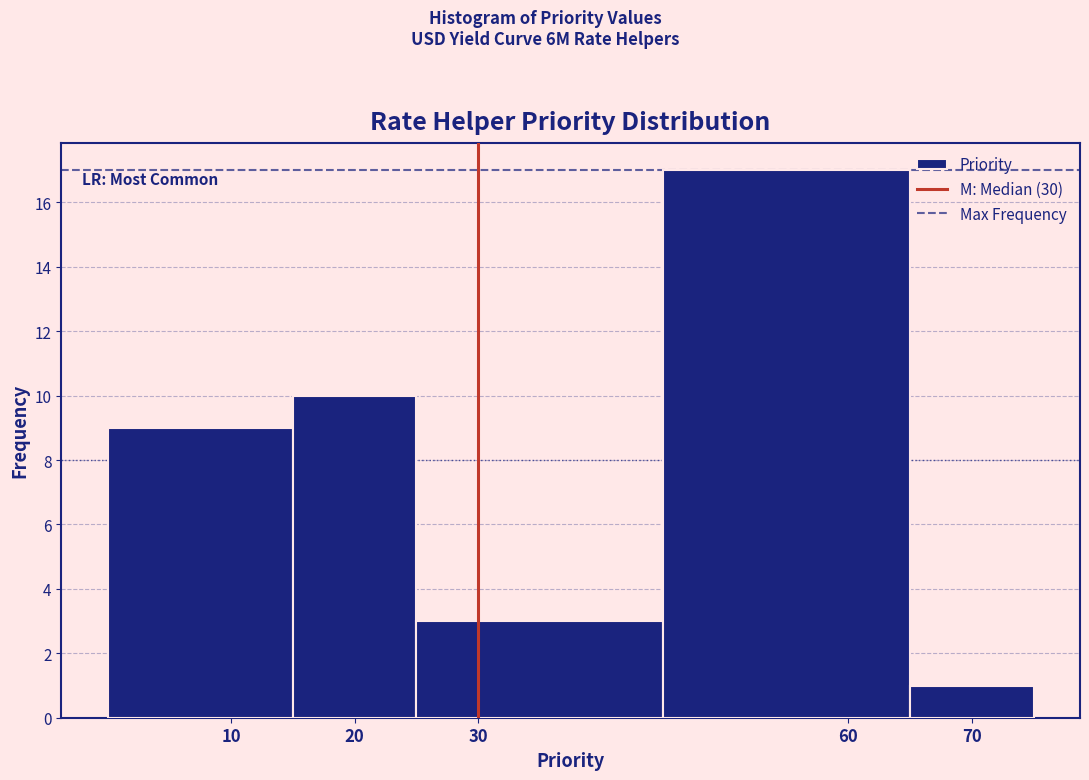

Over which range of the x-axis is the bar tallest?

45 to 65